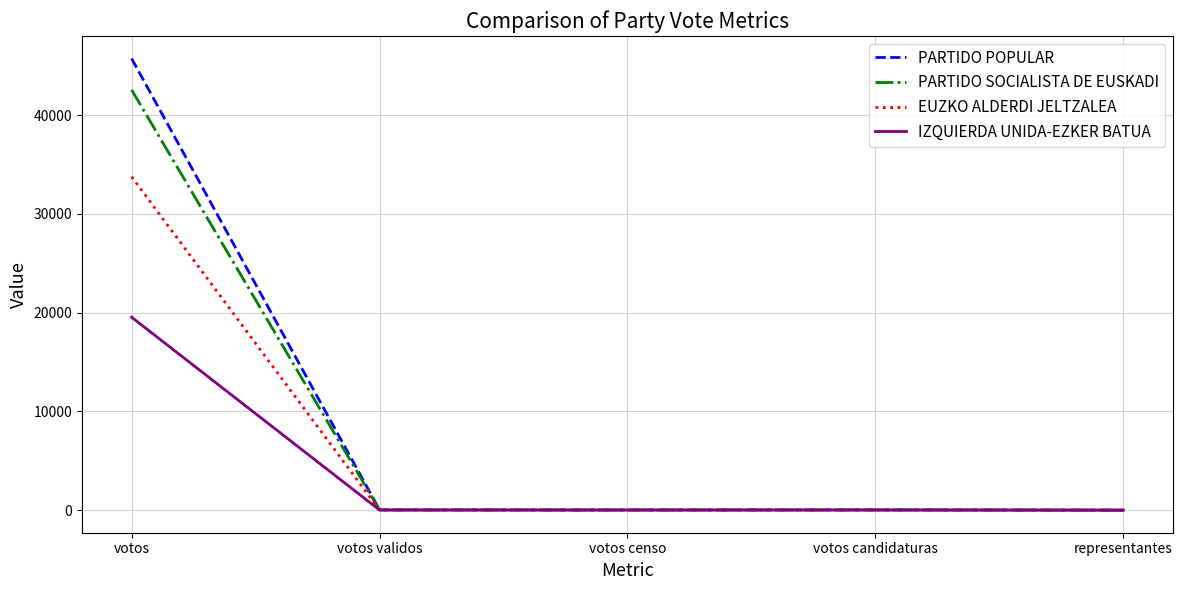

What is the highest value of the PARTIDO POPULAR series?

45731.0